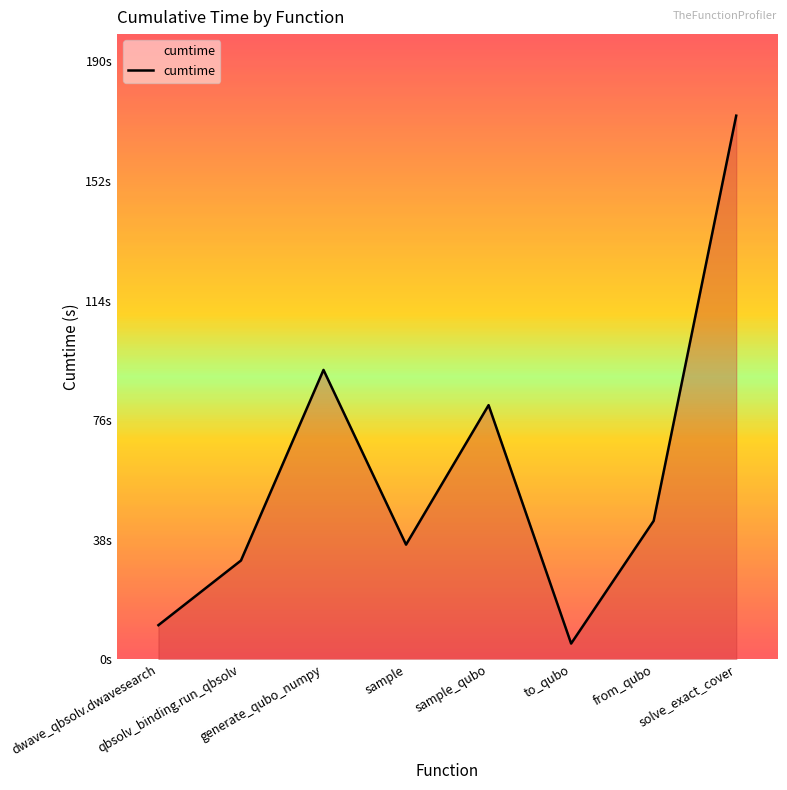

Does the chart display data point markers on the line(s)?

No